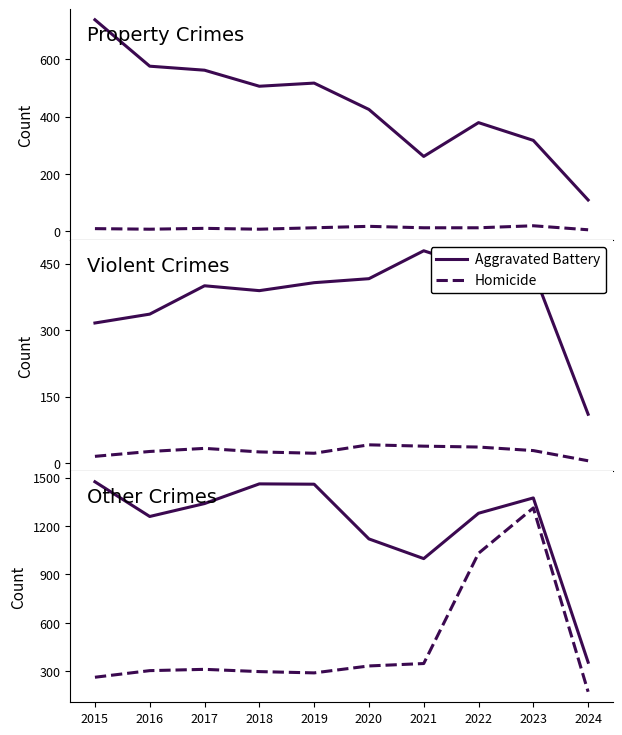

At which label does Homicide reach its minimum?

2024